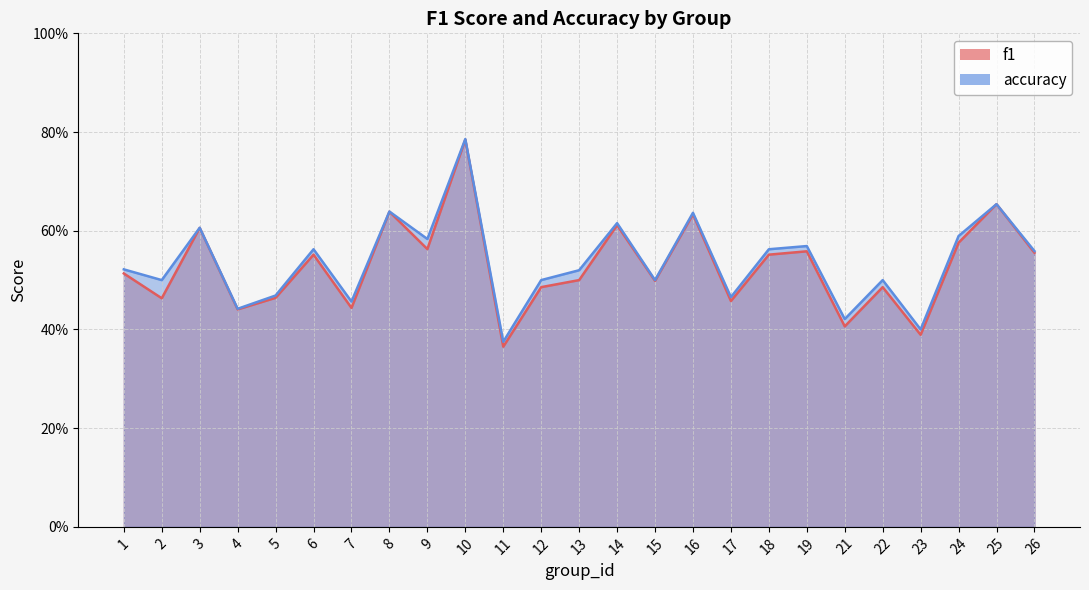

List the series in order of their peak value, lowest first.

f1, accuracy